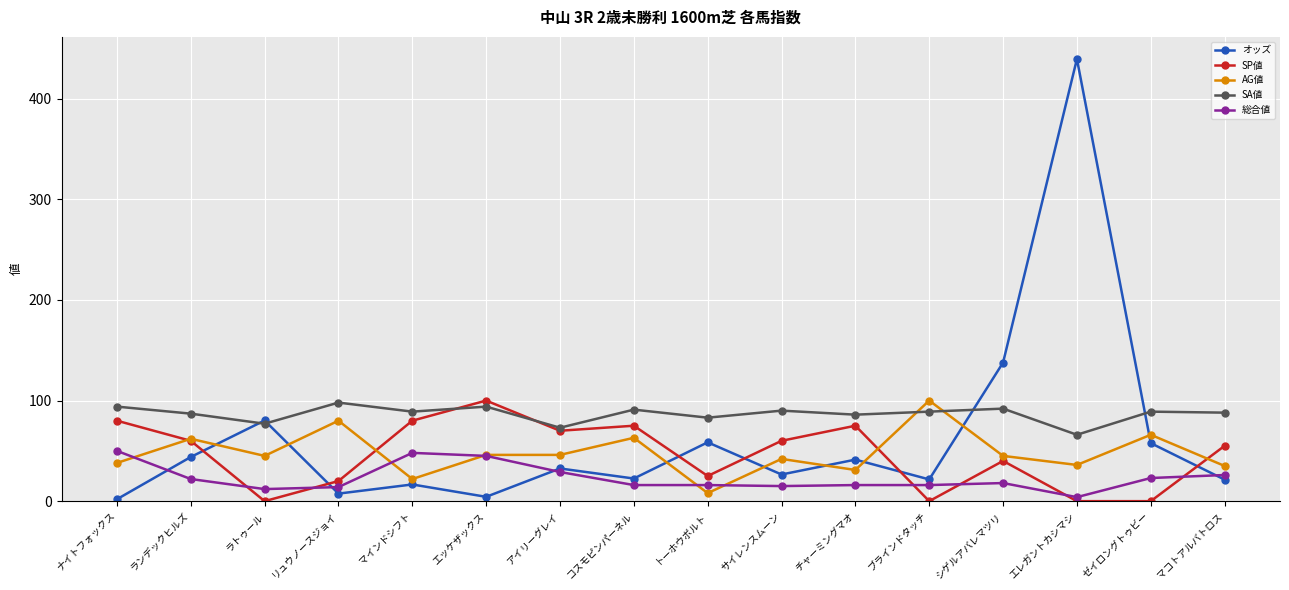

Which label corresponds to the largest value in the chart?

エレガントカシマシ